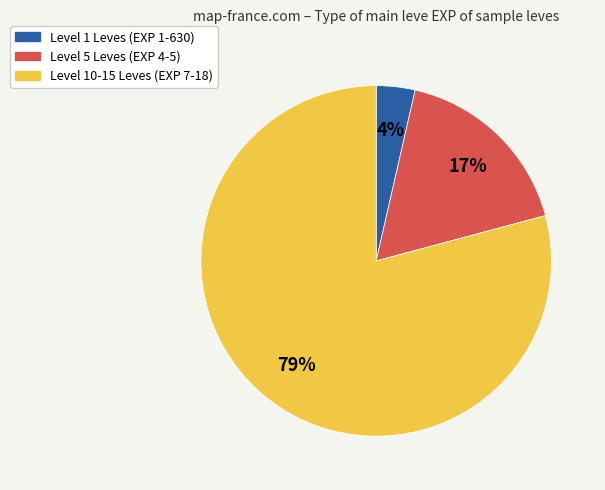

How many segments does this pie chart have?

3